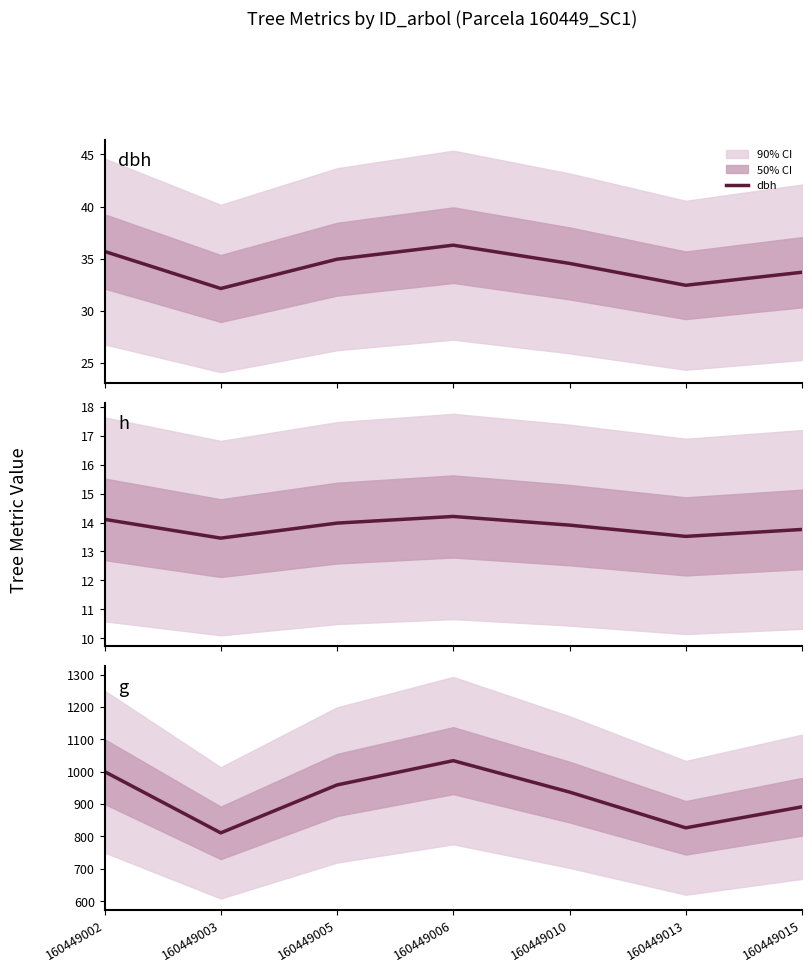

Is it true that dbh equals 33.7 at 160449015?

True